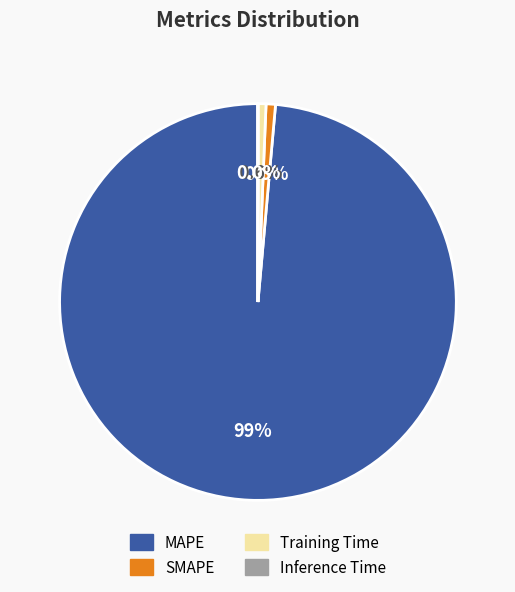

Combined, what portion of the pie is Training Time and SMAPE?

1.4%